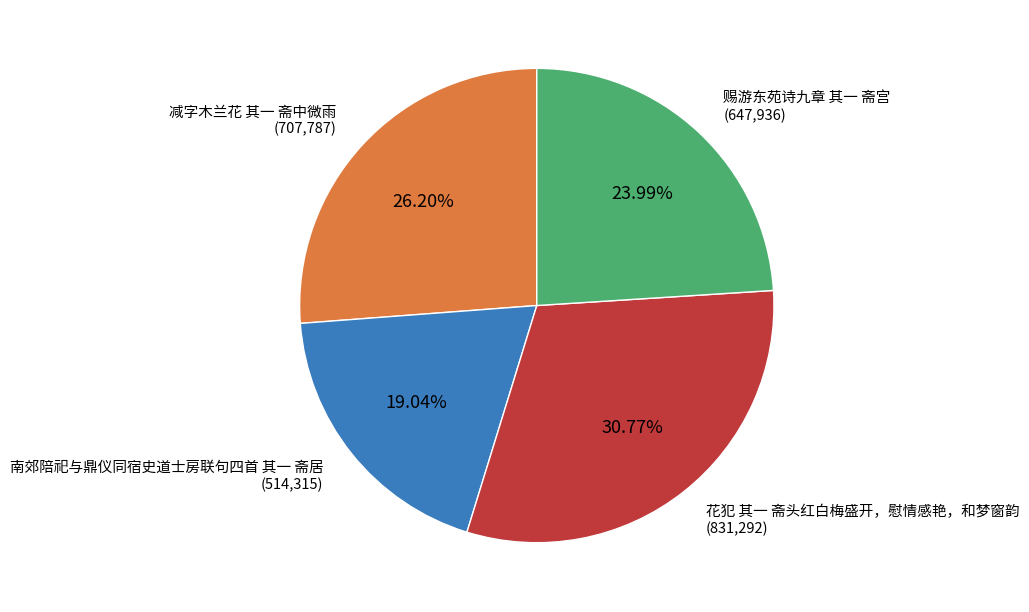

Does any single category account for the majority?

No